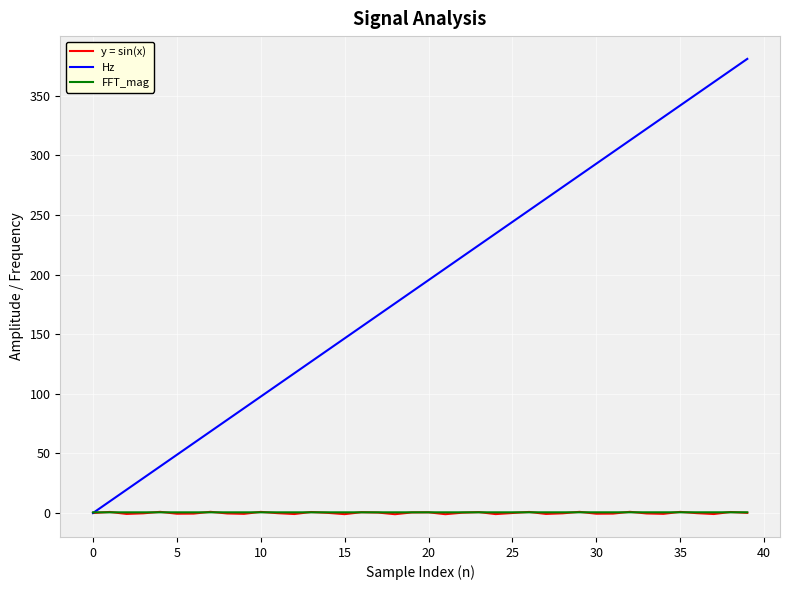

What is the greatest value displayed?

380.9